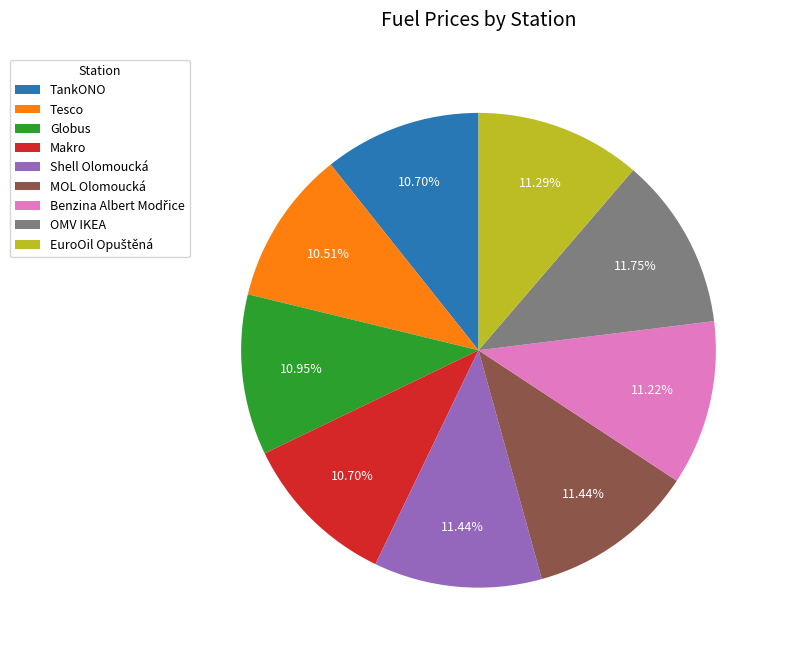

Between Tesco and MOL Olomoucká, which is larger?

MOL Olomoucká